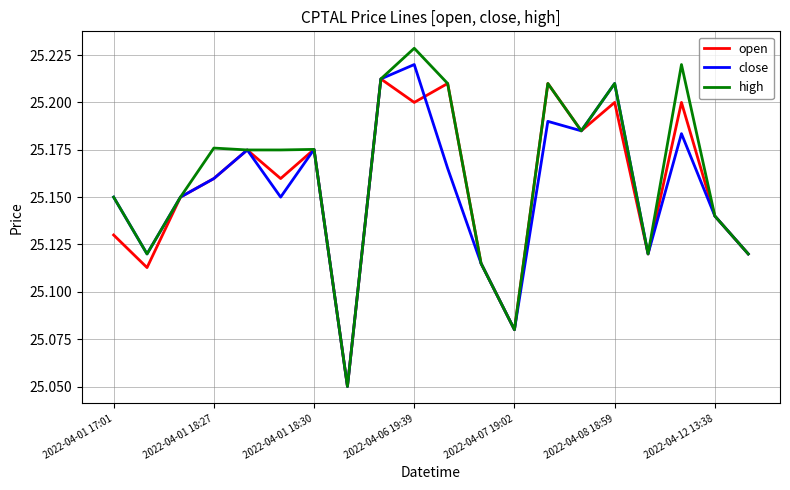

Which series has the widest spread of values?

high